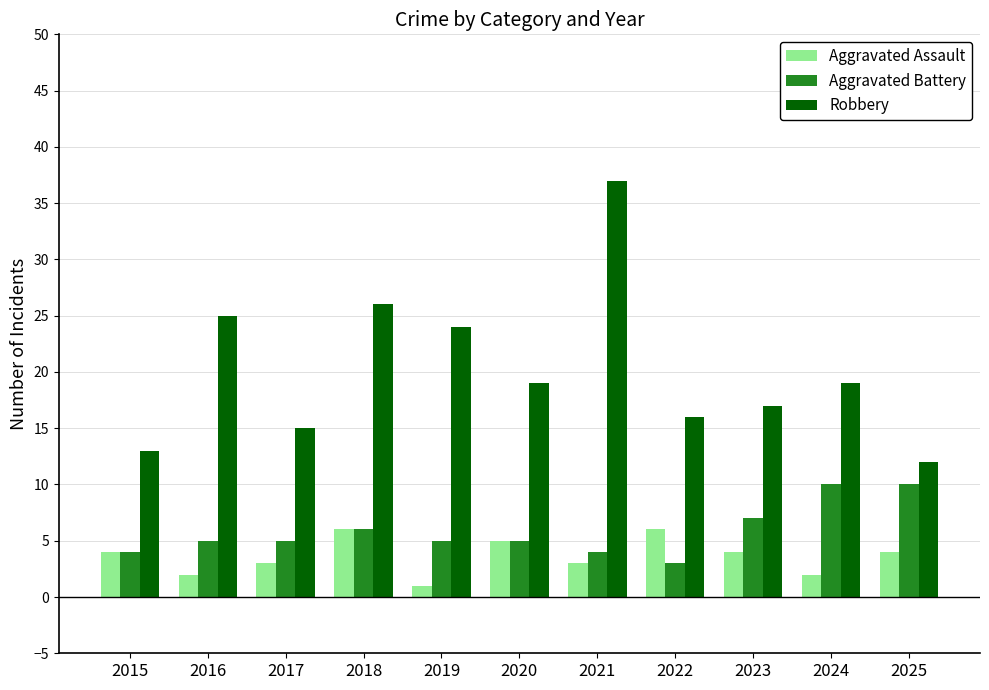

What are all the series names shown in the legend?

Aggravated Assault, Aggravated Battery, Robbery